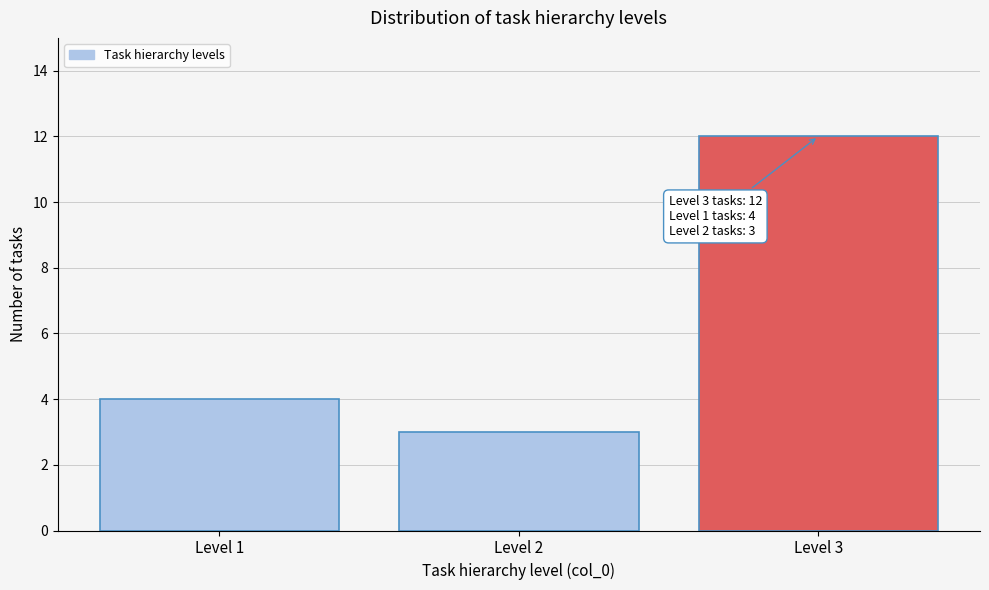

Reading right to left, extract all data points from this chart.

Level 3=12	Level 2=3	Level 1=4